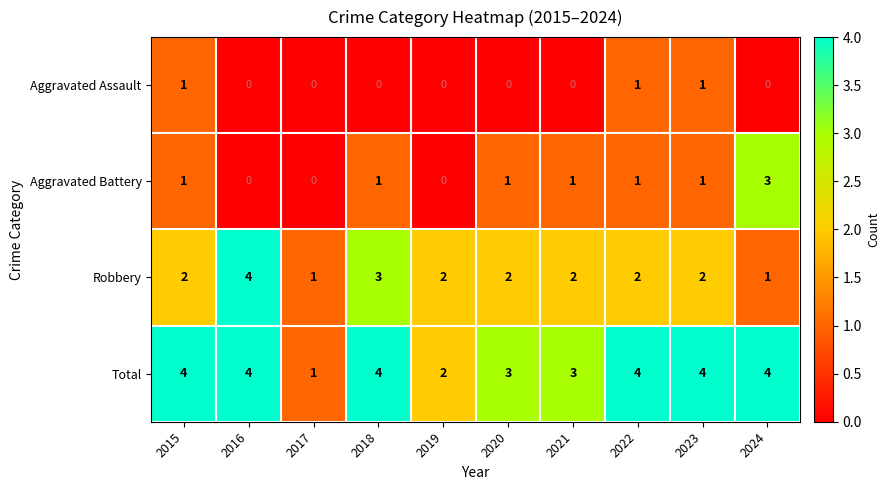

The value of Total at 2018 is 1. True or false?

False